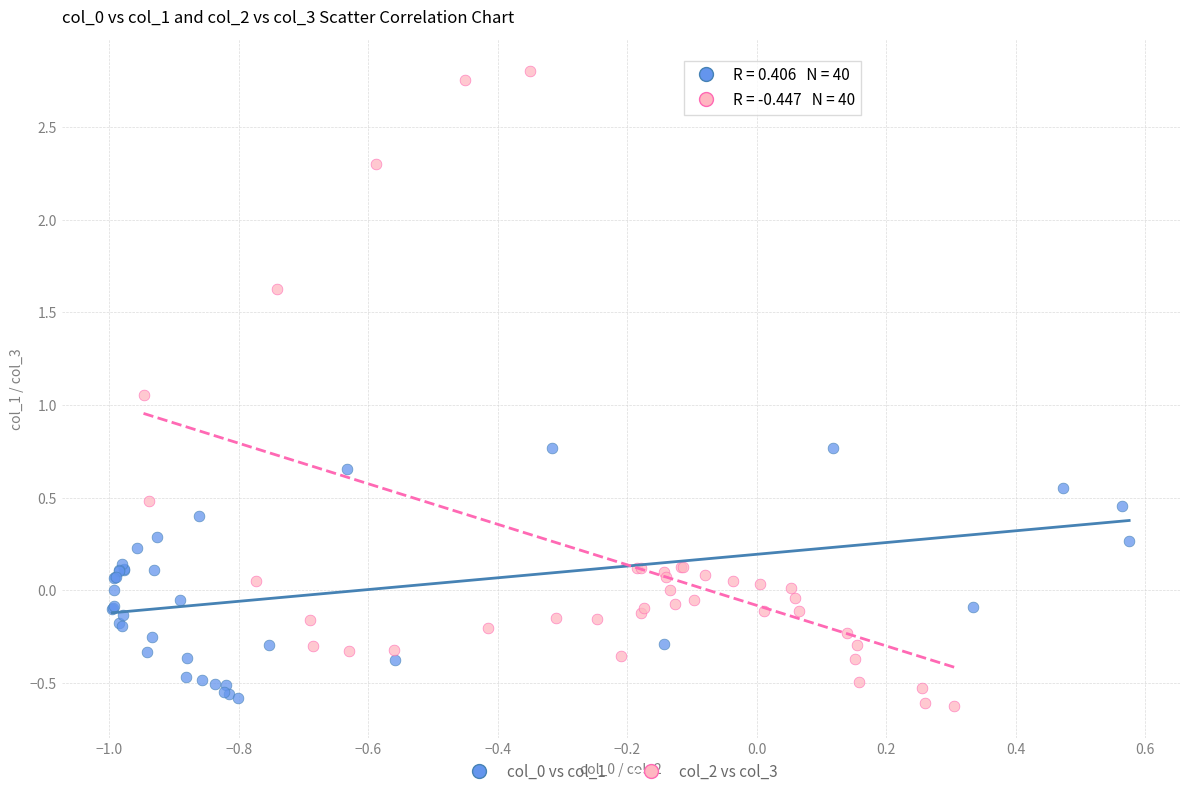

Which series reaches the maximum Y coordinate?

col_2 vs col_3